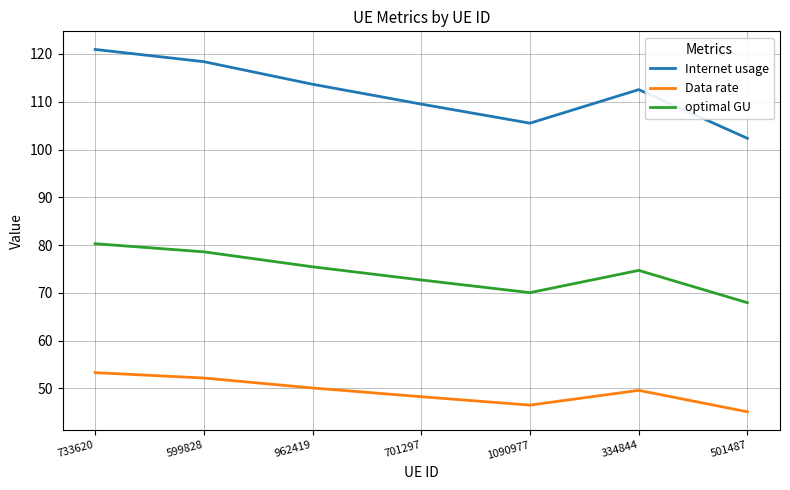

What is the minimum value for Data rate?

45.1